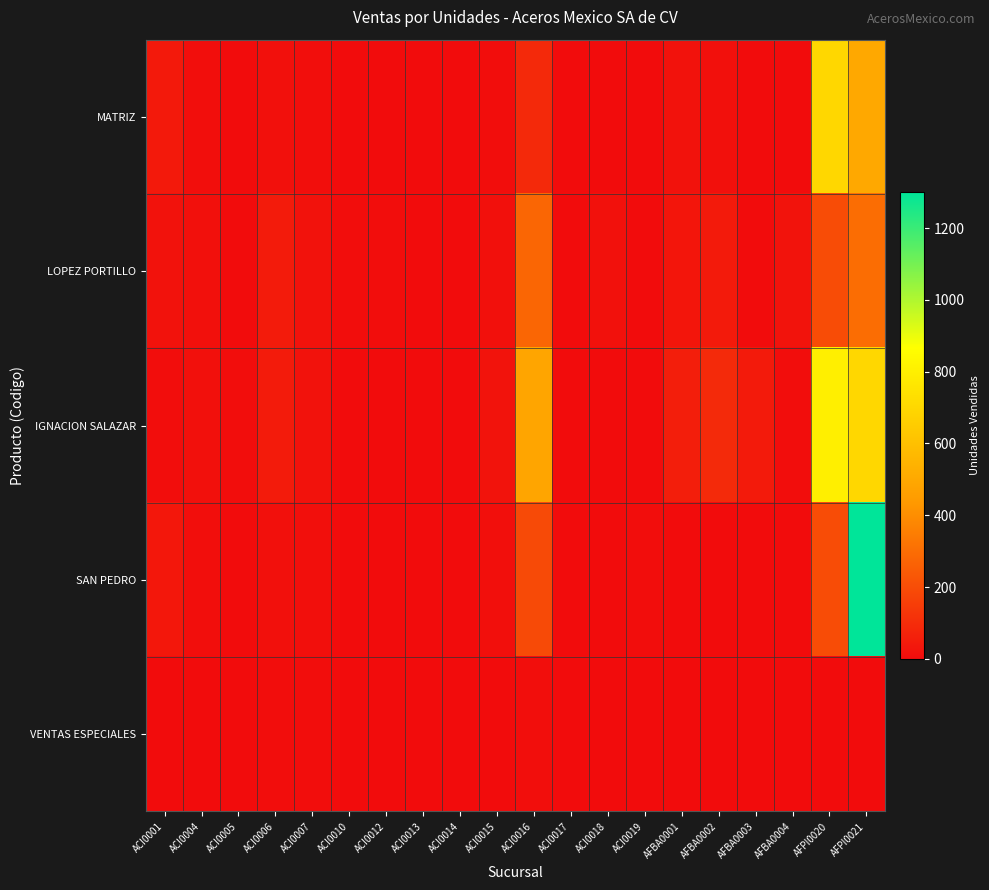

Which series has the largest total across all categories?

IGNACION SALAZAR